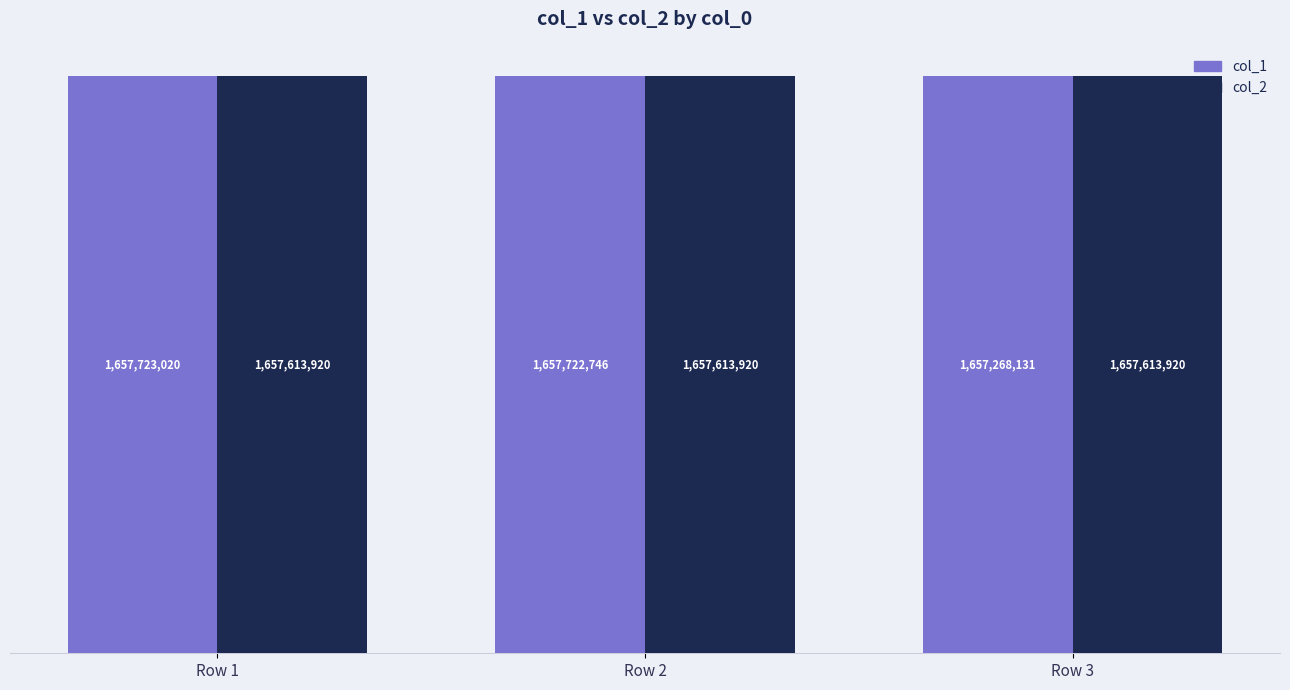

What are all the series names shown in the legend?

col_1, col_2